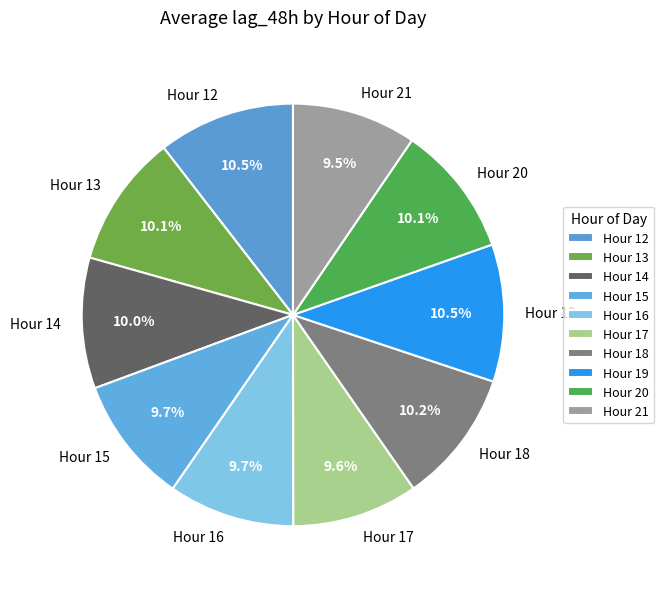

What percentage do Hour 18 and Hour 16 together represent?

19.9%